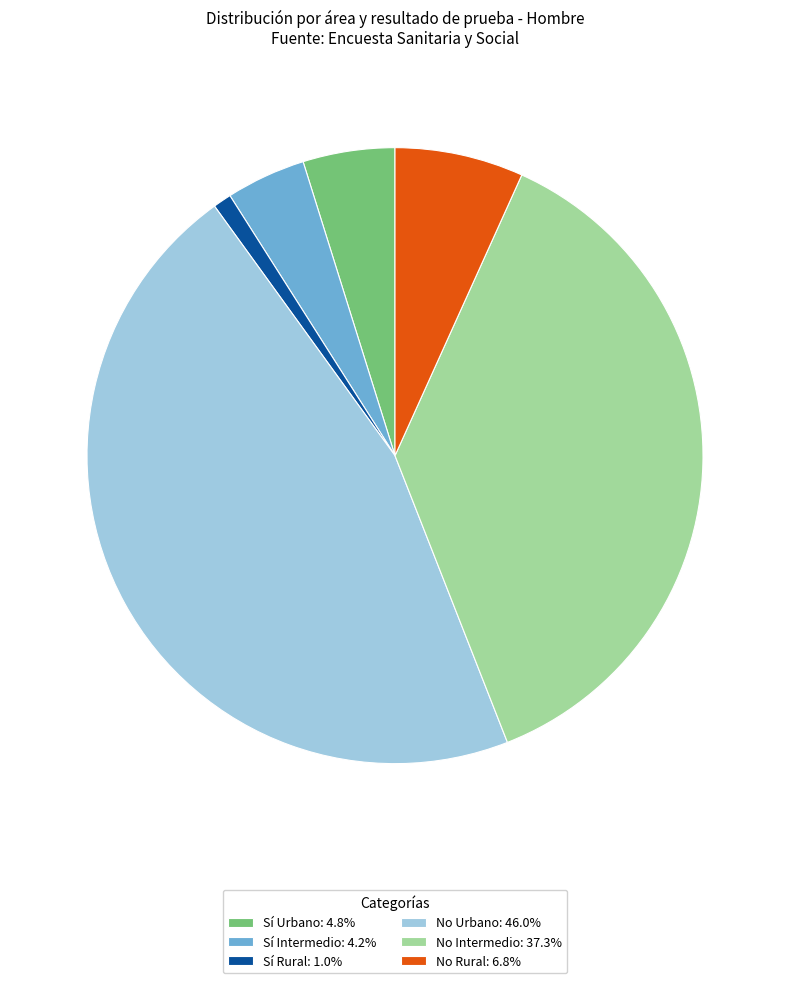

Is No Rural: 6.8% the majority of the pie?

No